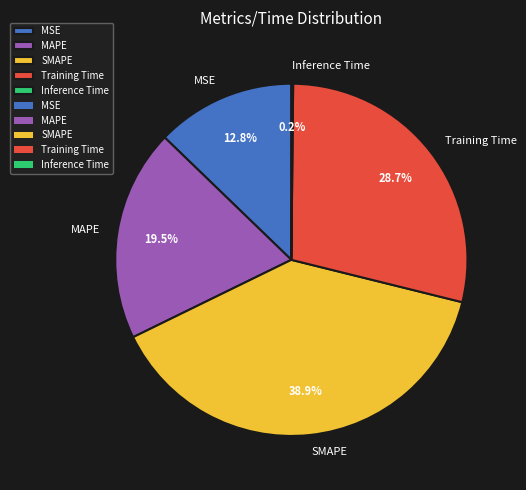

Does any single category account for the majority?

No